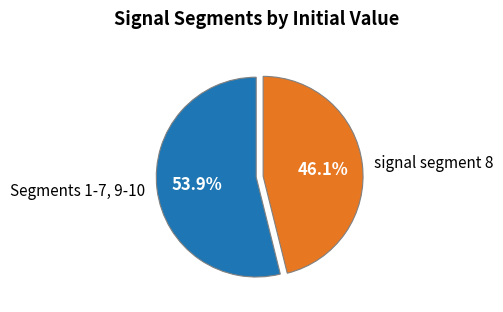

Is there a majority slice in this chart?

Yes